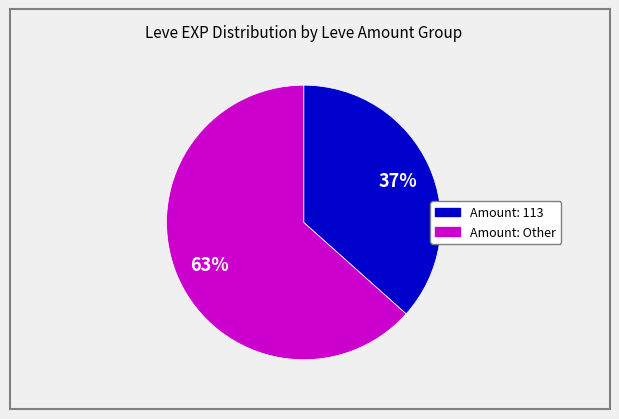

Is there any slice that represents more than half of the pie?

Yes